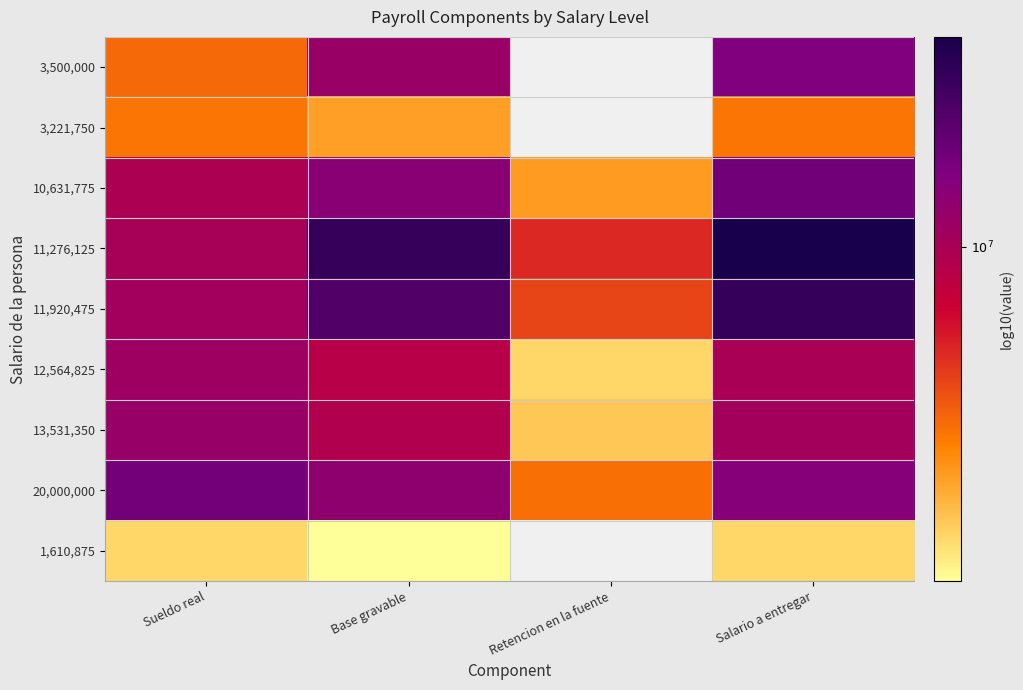

What is the difference between the maximum and minimum values in the 11,276,125 series?

0.9